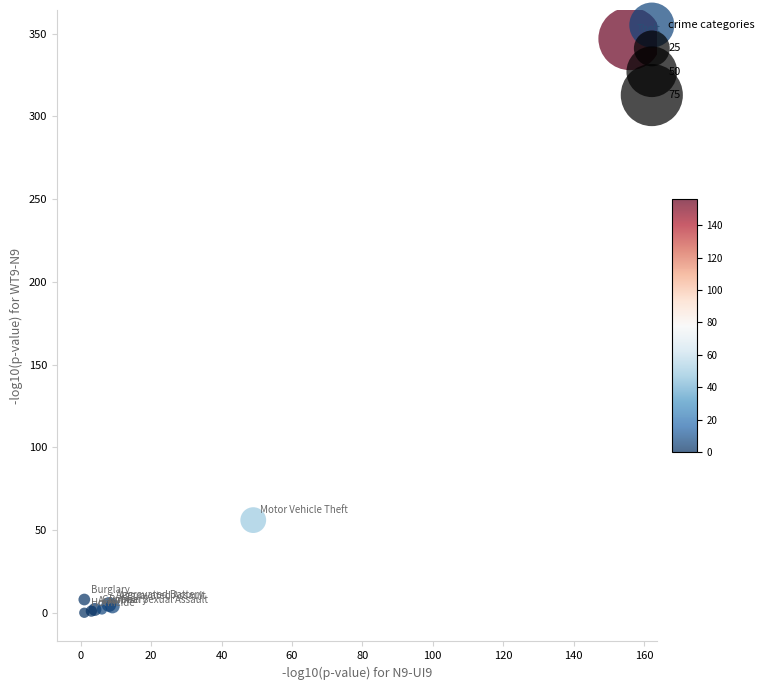

What Y value in the scatter plot is closest to 173?

56